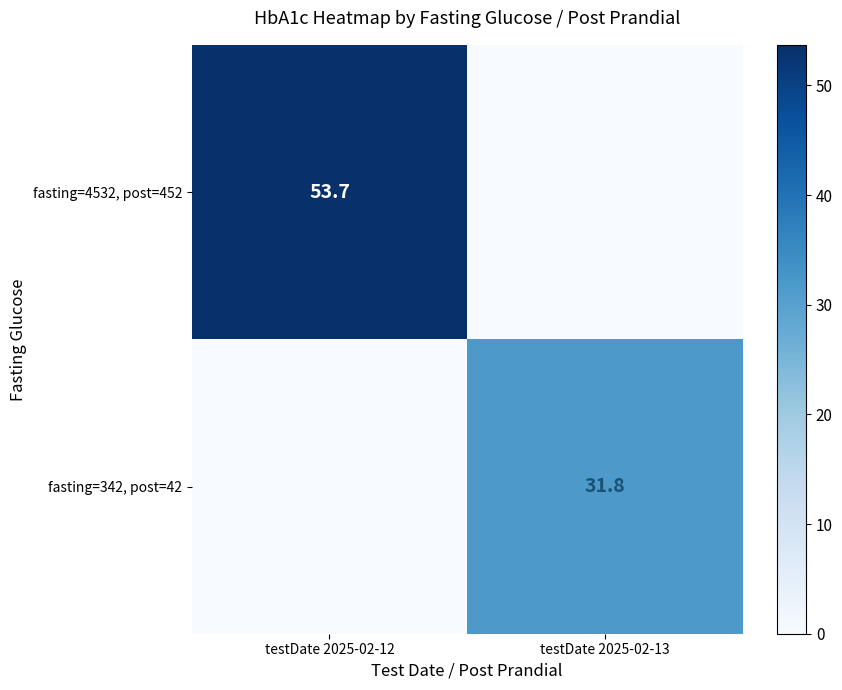

What is the maximum value shown in the chart?

53.7